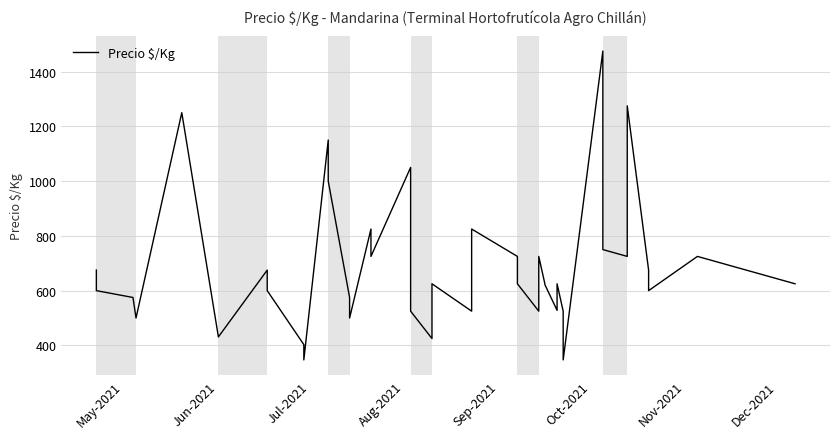

What is the difference between the maximum and second lowest values?

1128